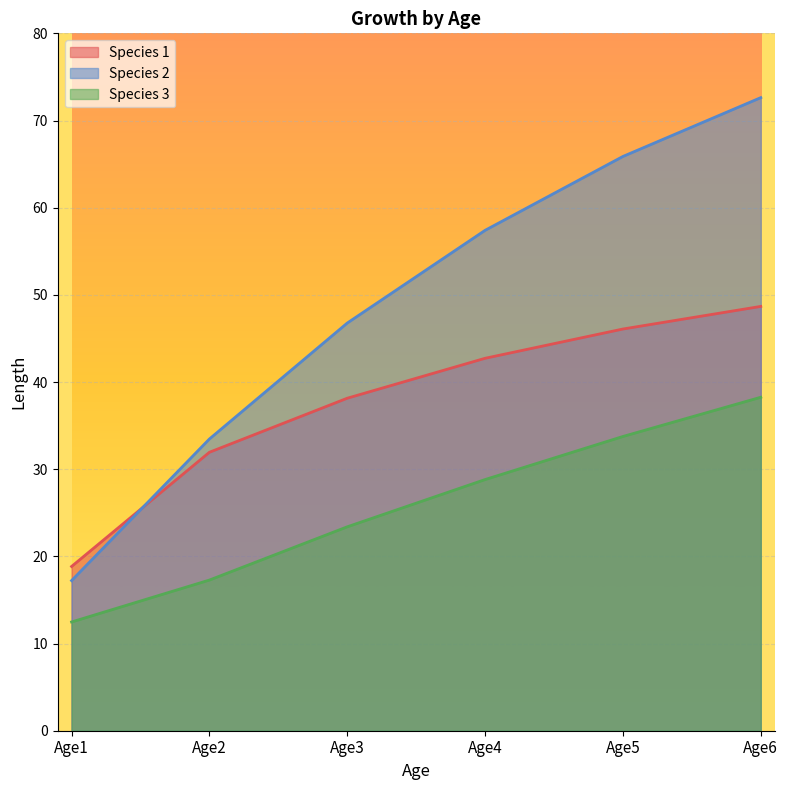

Rank the series at Age4 from highest to lowest value.

Species 2, Species 1, Species 3